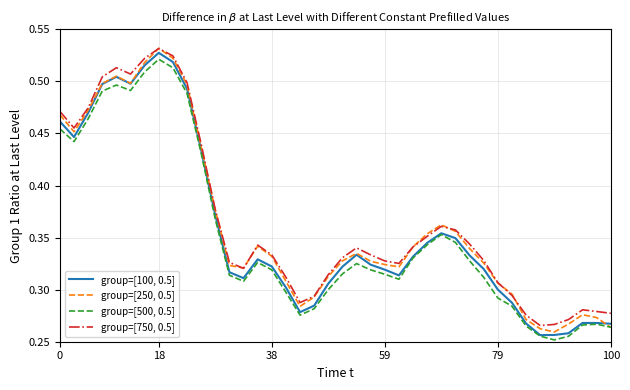

Rank the series by their maximum value, from lowest to highest.

group=[500, 0.5], group=[100, 0.5], group=[750, 0.5], group=[250, 0.5]